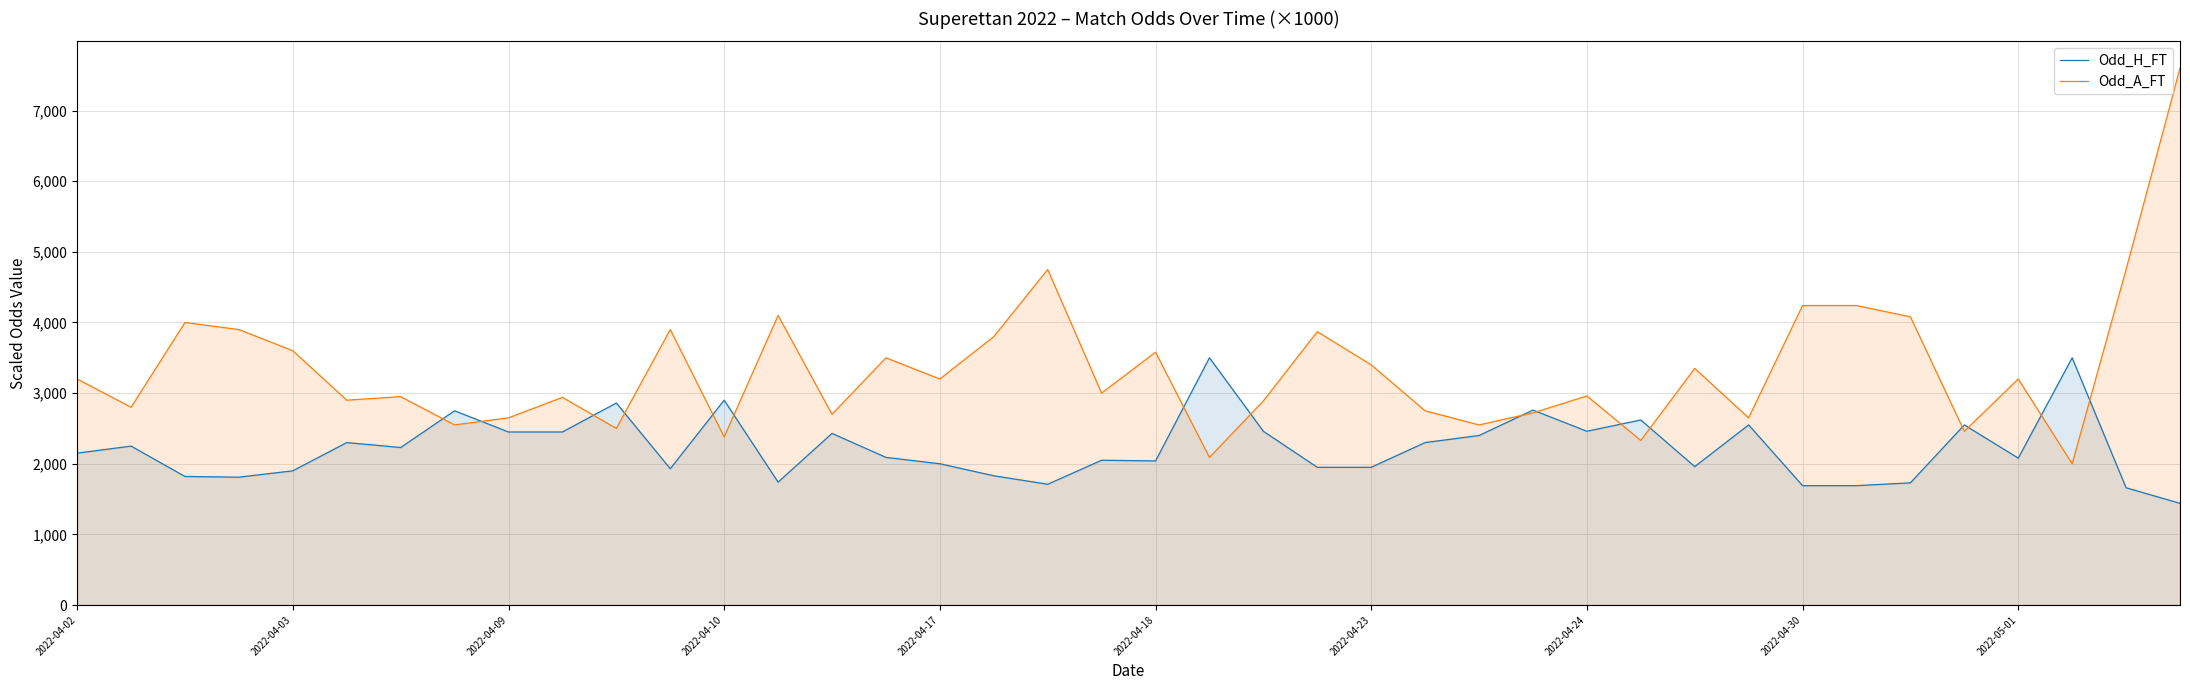

Rank the series by their maximum value, from lowest to highest.

Odd_H_FT, Odd_A_FT